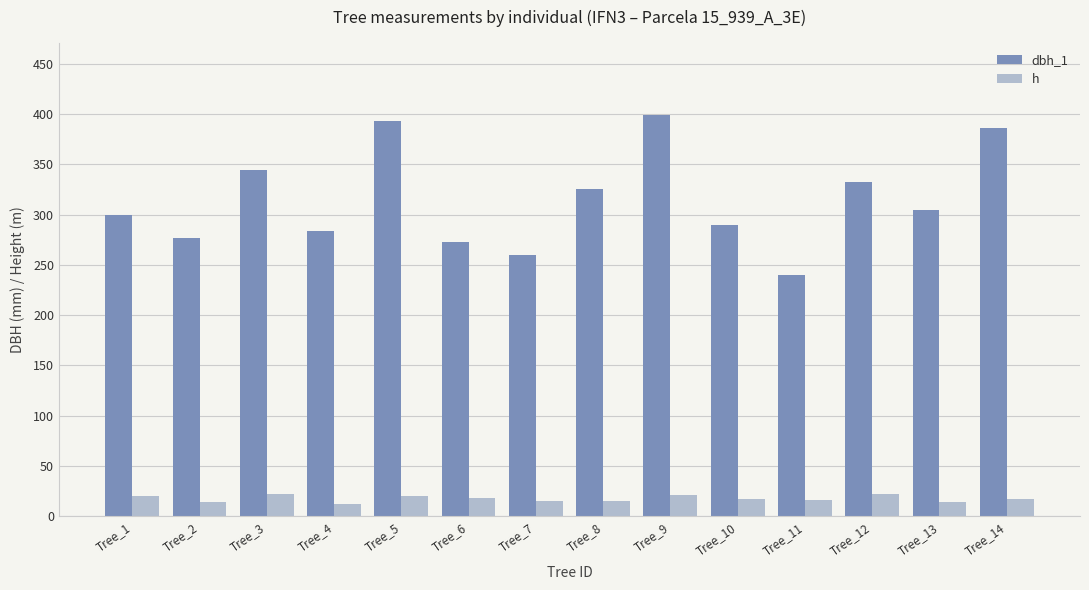

True or false: dbh_1 has a value of 384.2 at Tree_11.

False